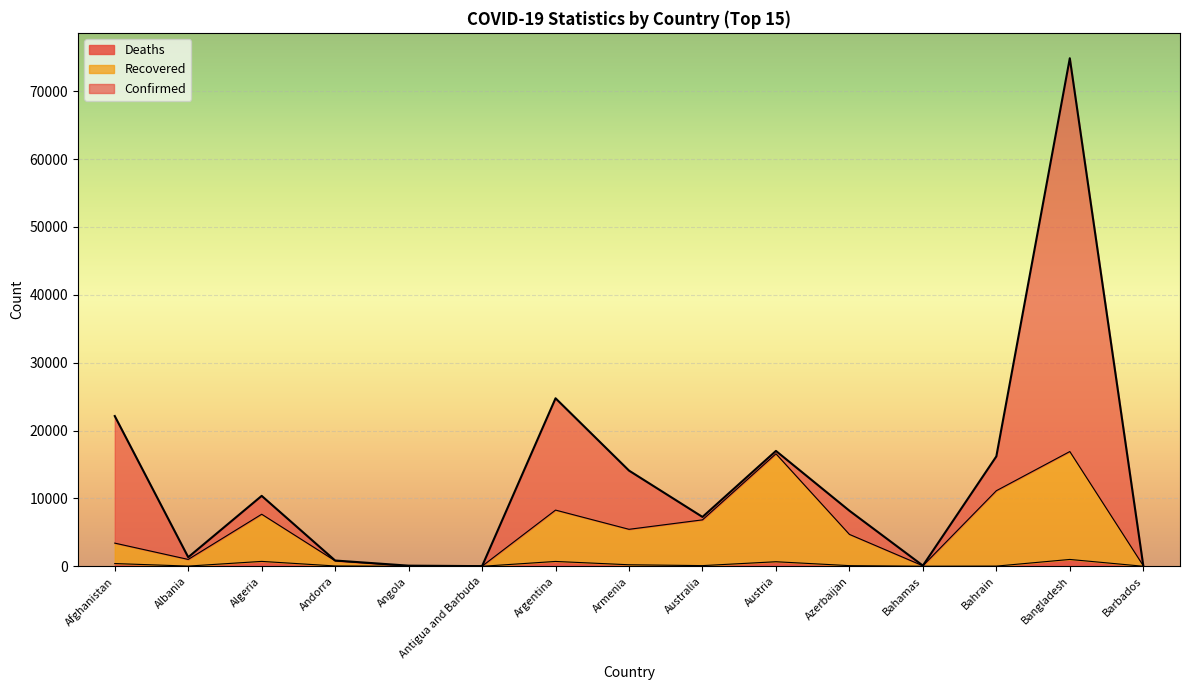

True or false: Confirmed and Deaths intersect in this chart.

False